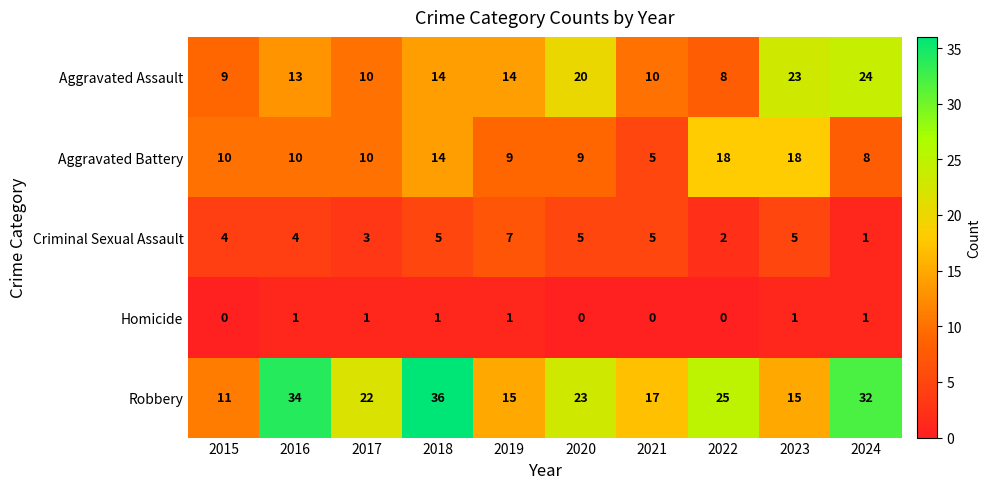

How many series are shown in this chart?

5